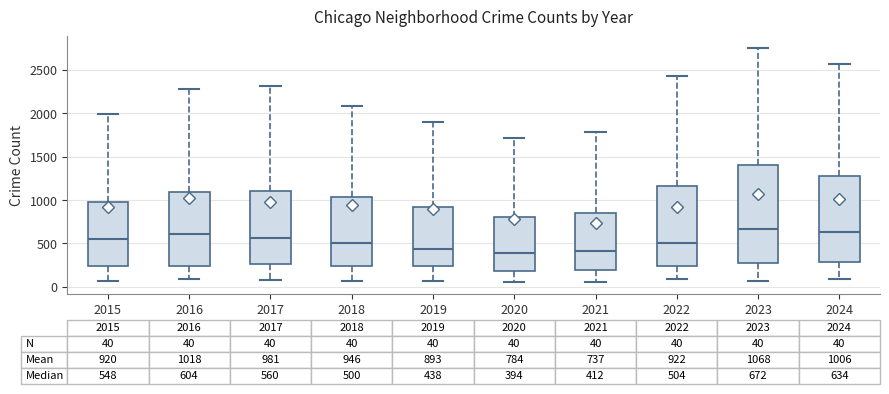

Comparing the boxes themselves (not the whiskers), which one is the tallest?

2023